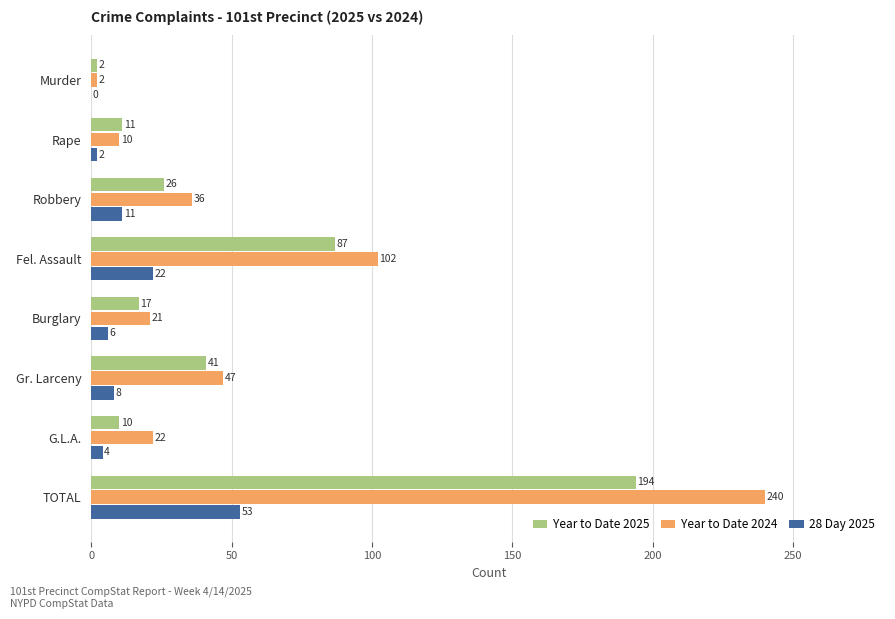

What is the total value across all series at Rape?

23